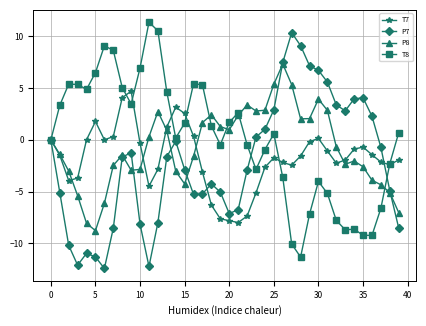

What is the lowest value of the P8 series?

-8.8